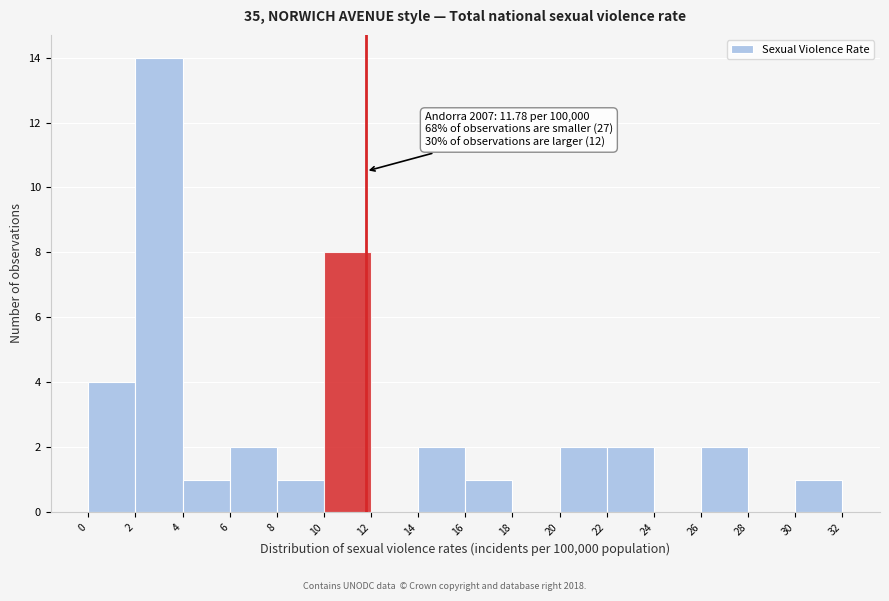

Over which range of the x-axis is the bar tallest?

2 to 4